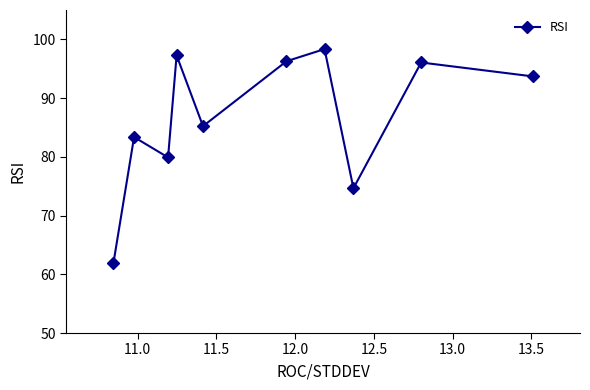

What is the difference between the maximum and minimum values?

36.4